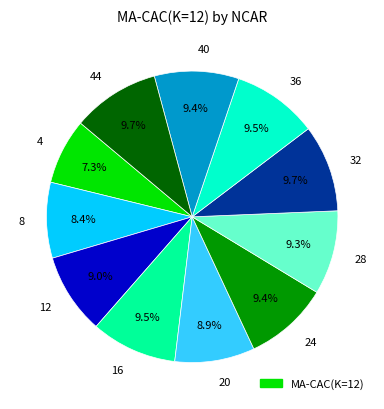

Does any single category account for the majority?

No